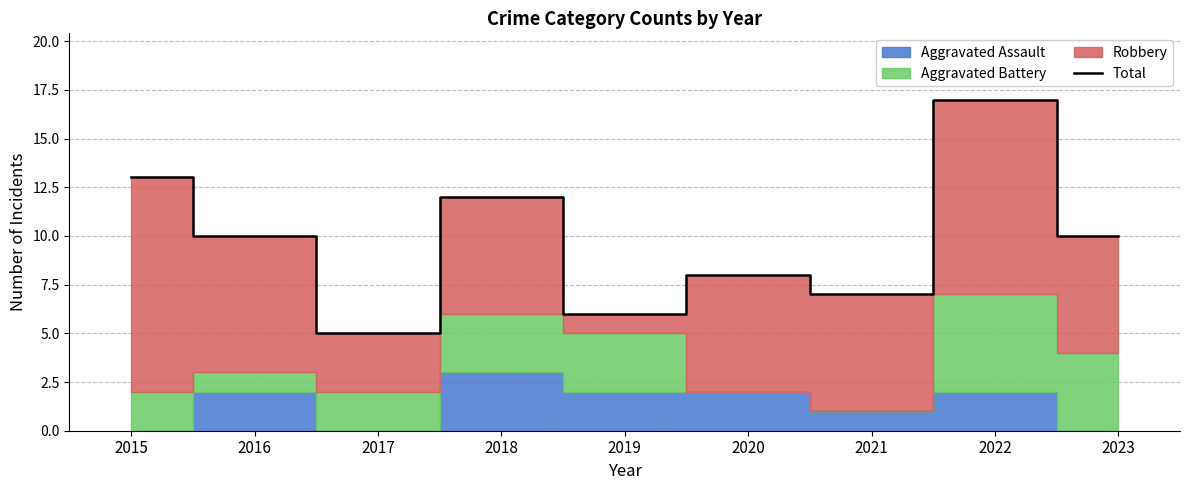

Reading left to right, extract all data points from this chart.

2015=13	2016=10	2017=5	2018=12	2019=6	2020=8	2021=7	2022=17	2023=10